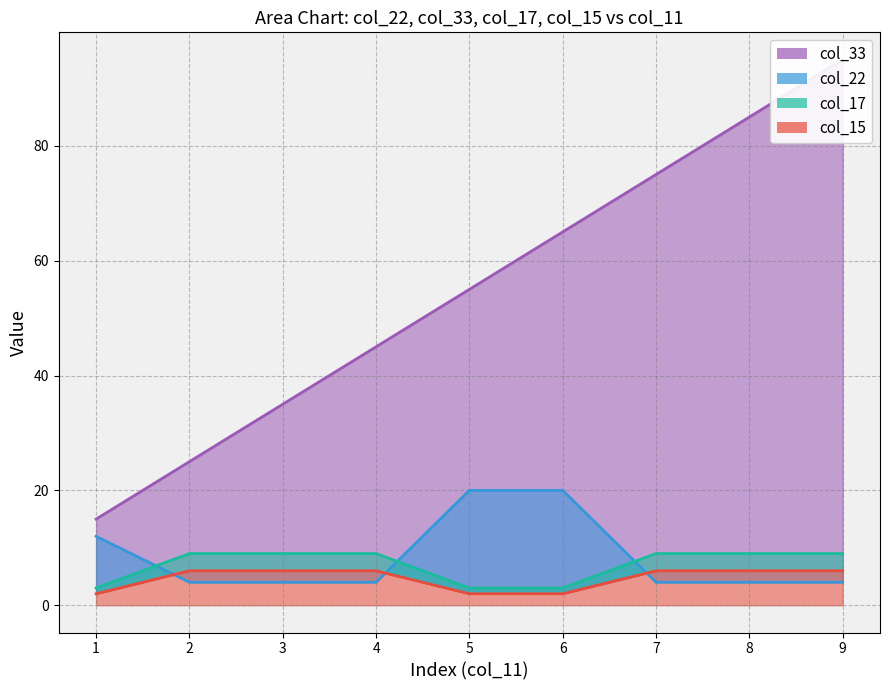

What is the sum of all col_15 line values?

42